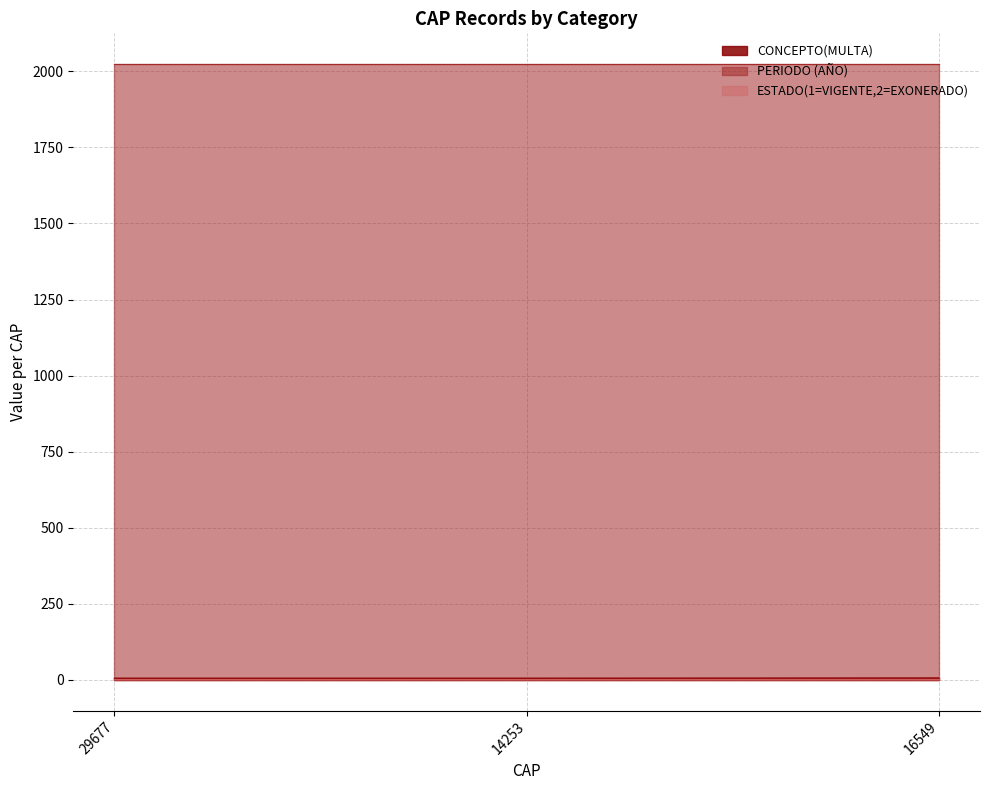

Which has a higher value, 29677 or 14253?

29677